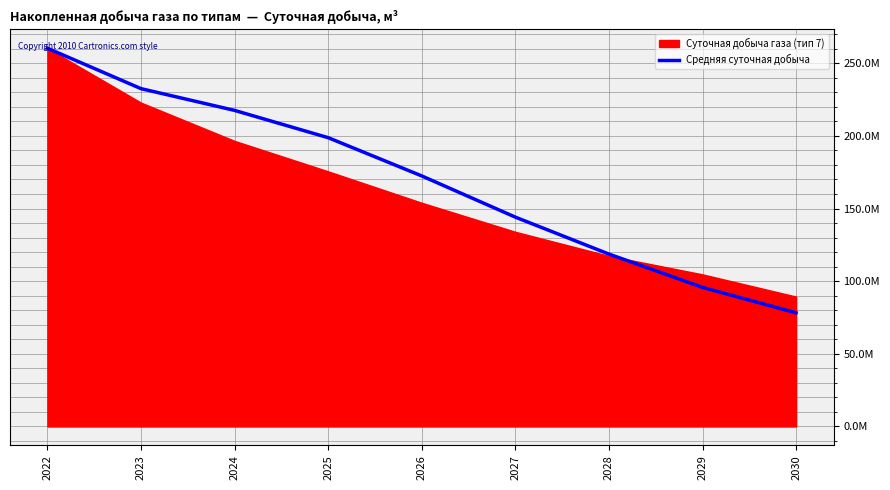

The chart shows a value of 95740760 at 2029. True or false?

True